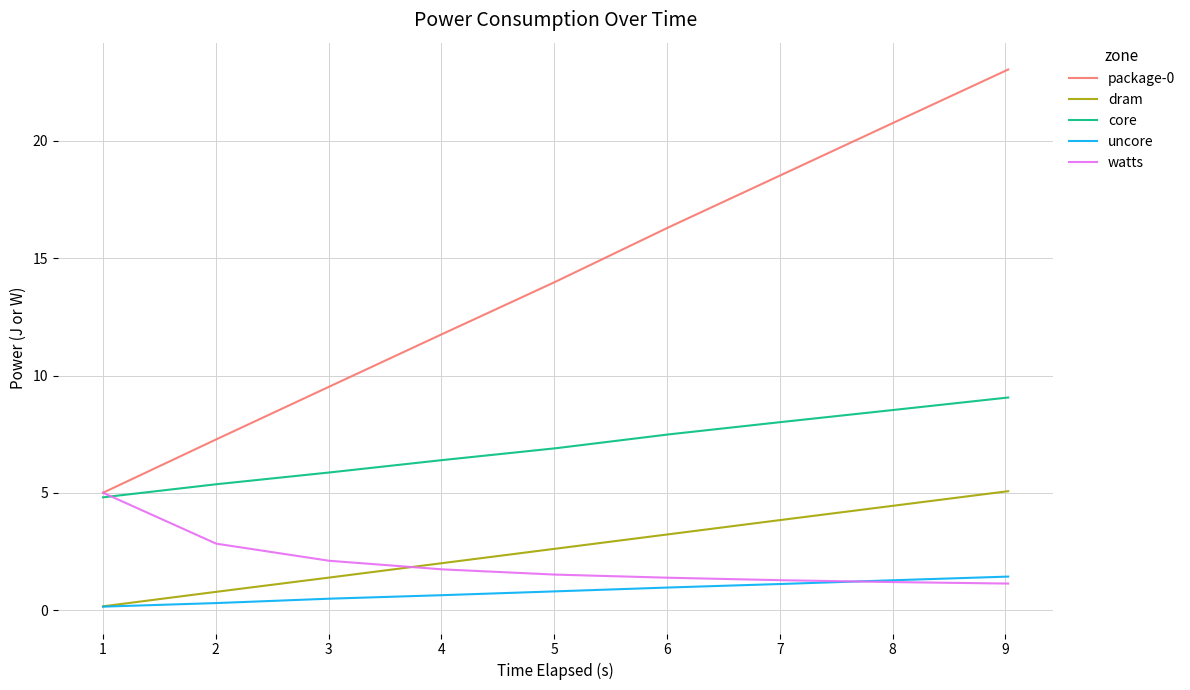

Which series has the largest range (max minus min)?

package-0